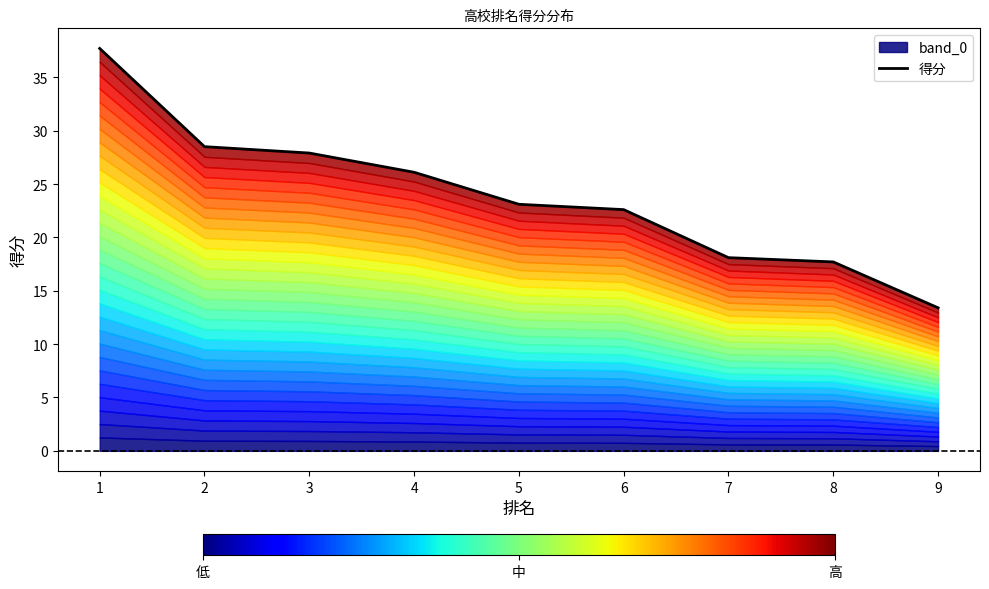

What is the change in value from 1 to 8?

-20.0